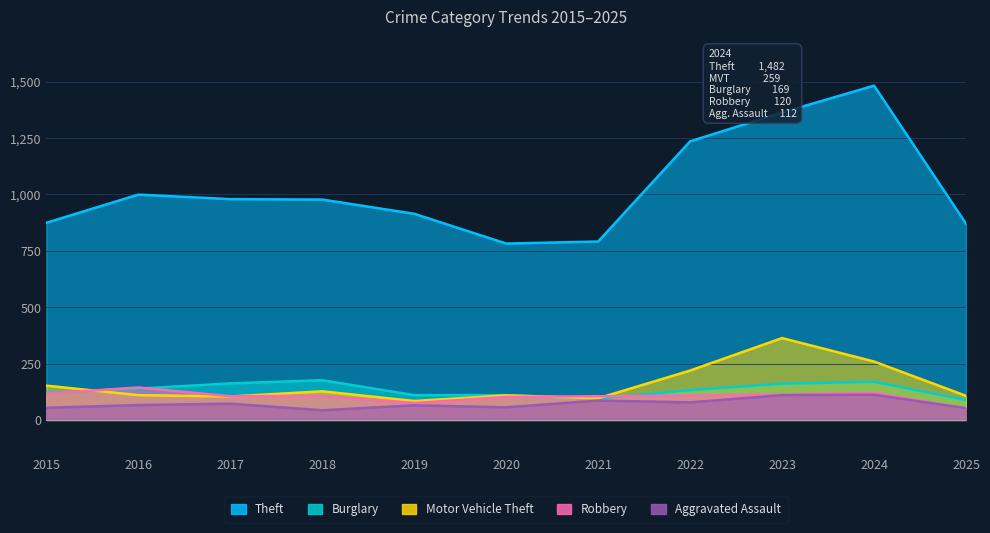

Which has a higher value, 2020 or 2016?

2016